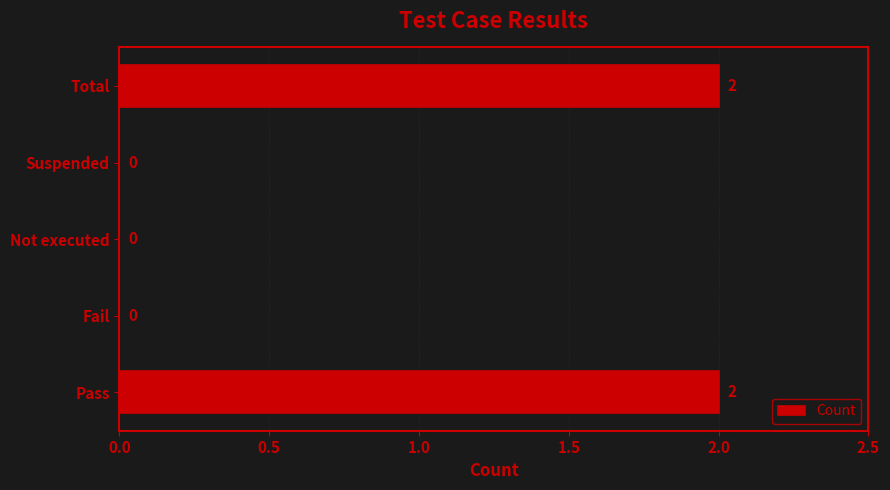

True or false: the data shows 2 at Pass.

True